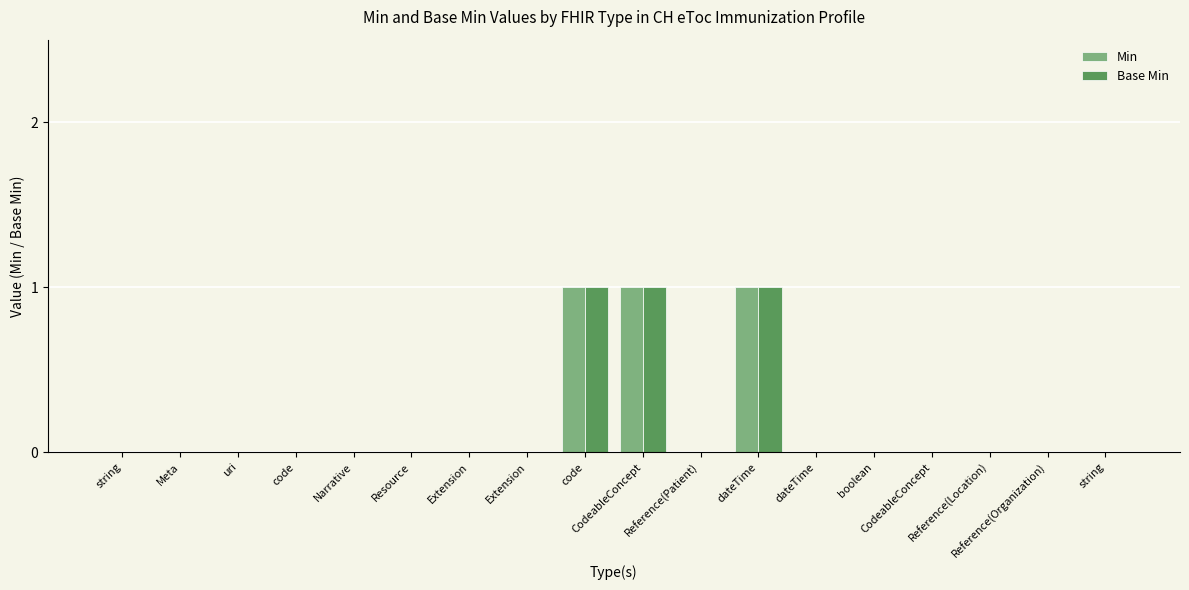

Count the number of data series in this chart.

2